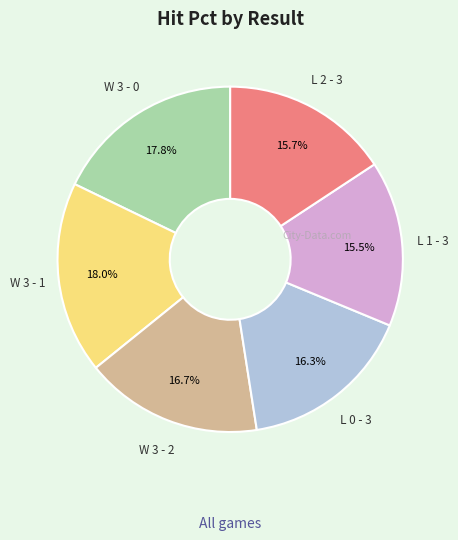

To the nearest percent, what is the difference between the largest and smallest slice percentages?

2%